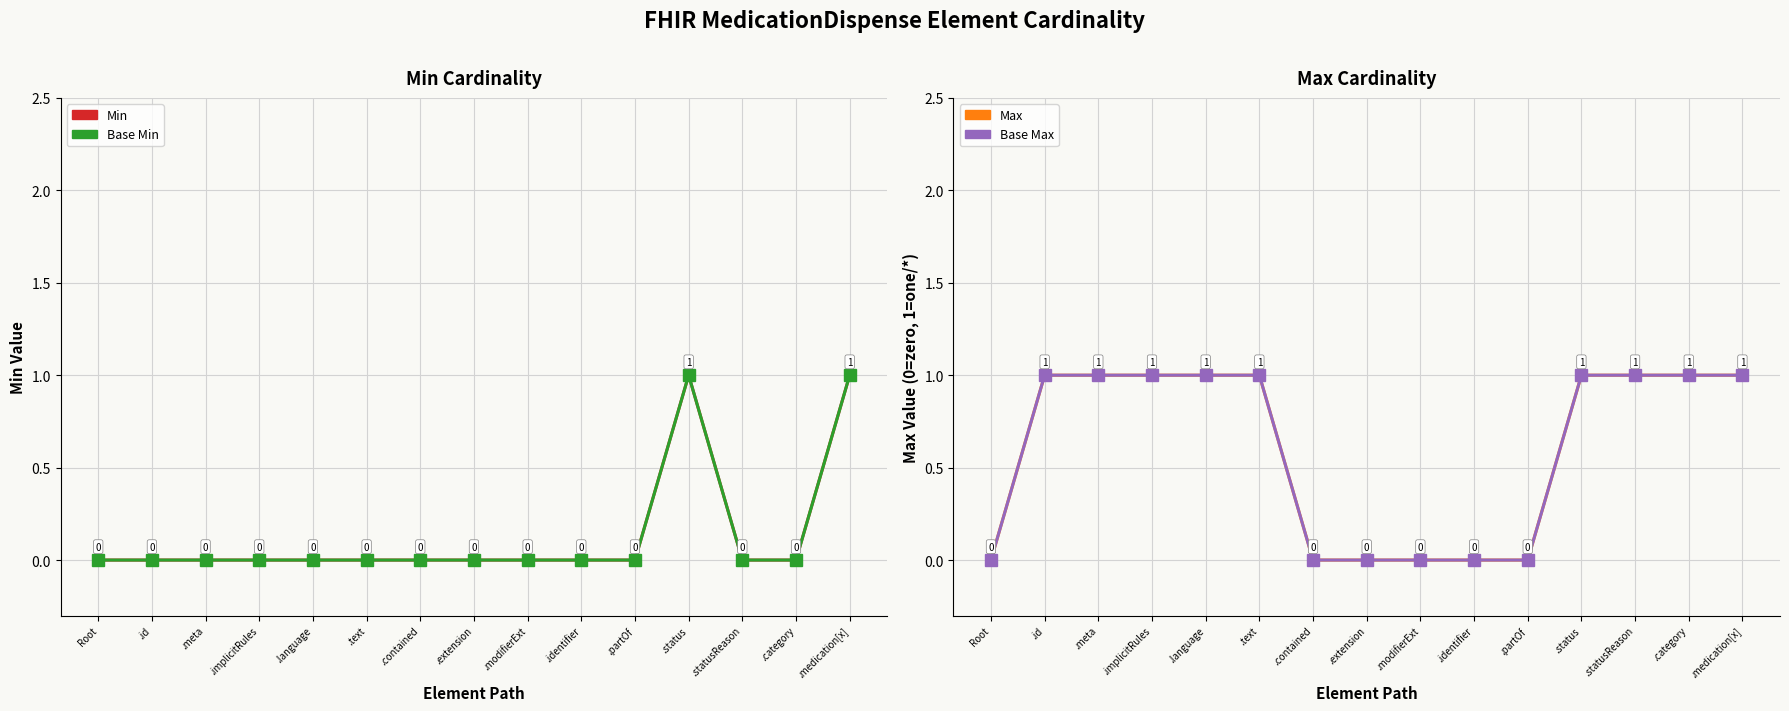

How many interior local peaks does the Min series have?

1